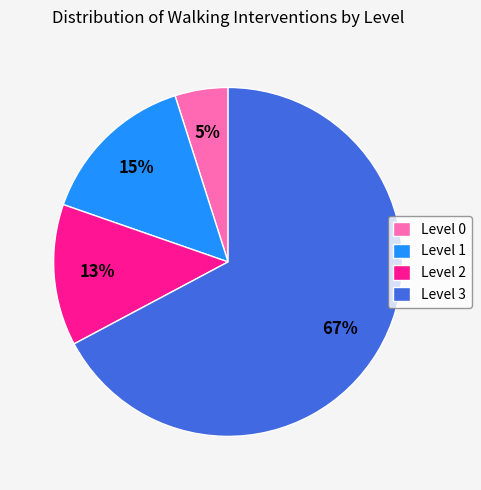

What percentage is the Level 3 slice, to the nearest percent?

67%